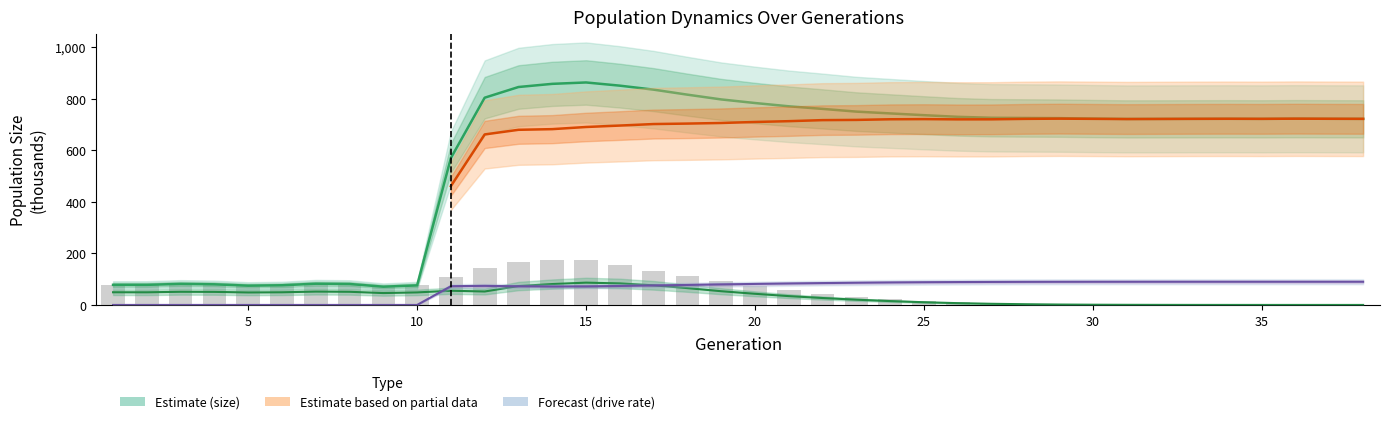

Between 9 and 35, which series saw the biggest shift?

size